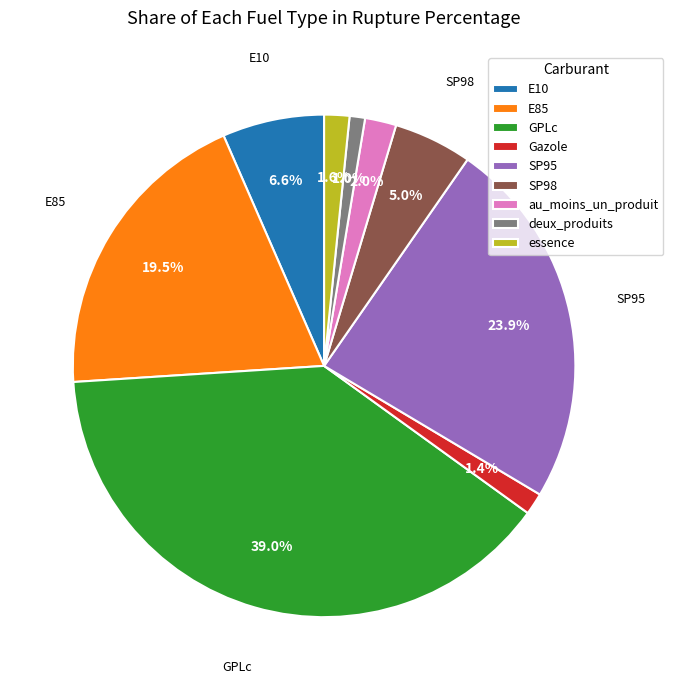

What percentage is the E10 slice, to the nearest percent?

7%